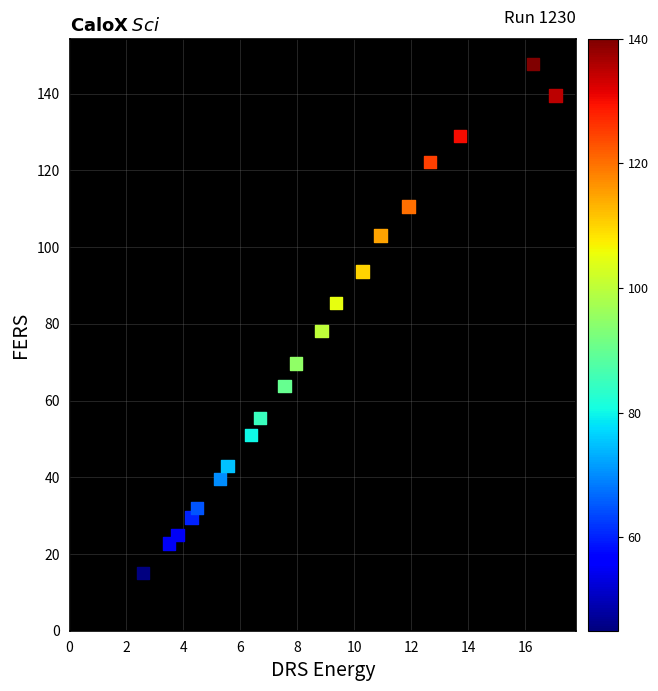

How many points are shown in the scatter plot?

20